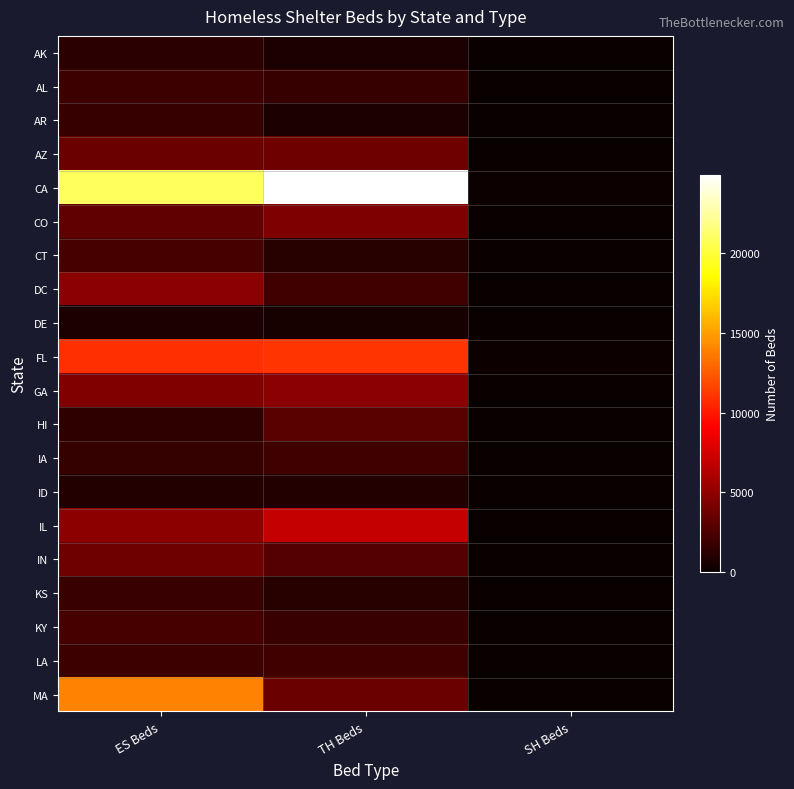

Which series has the largest range (max minus min)?

CA